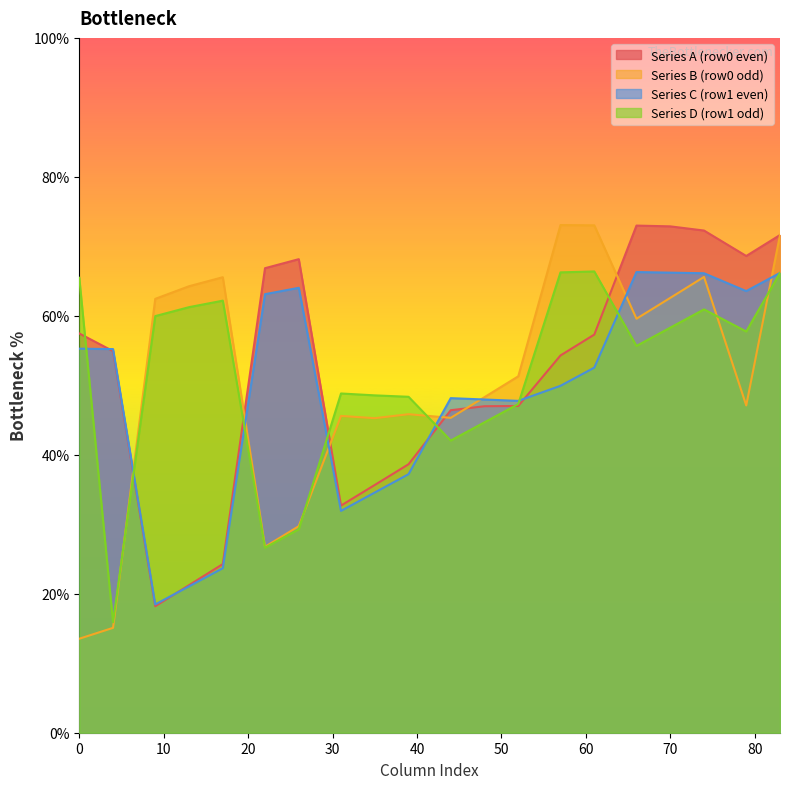

What position from the right is 1?

2